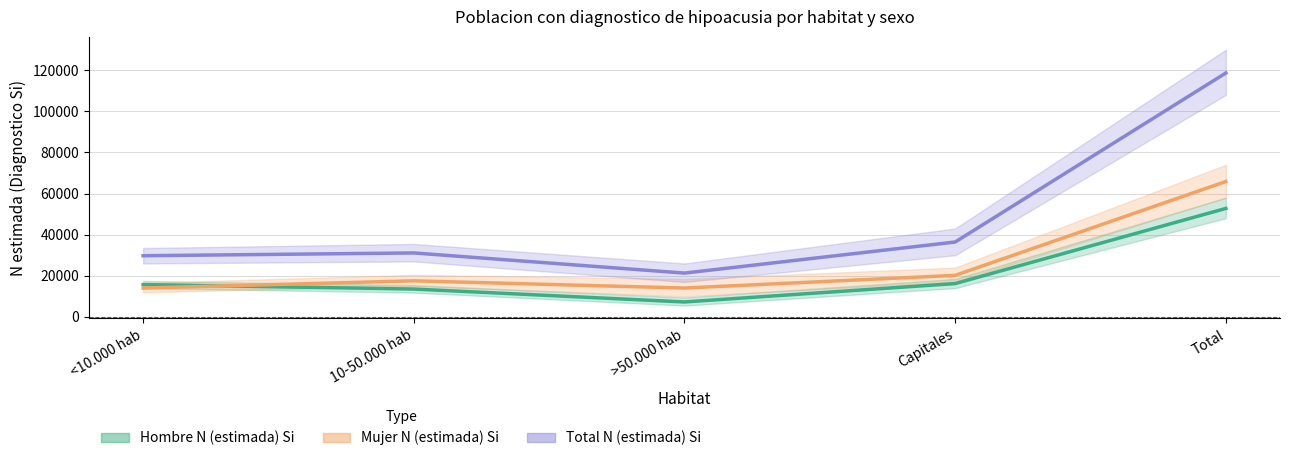

How many lines are shown in the chart?

3